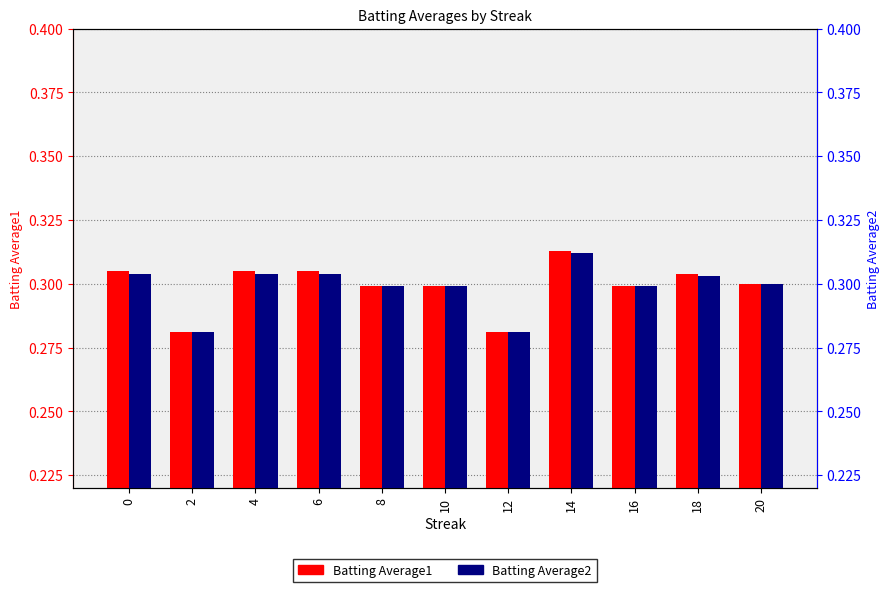

Rank the categories by Batting Average1 value from lowest to highest.

2, 12, 8, 10, 16, 20, 18, 0, 4, 6, 14